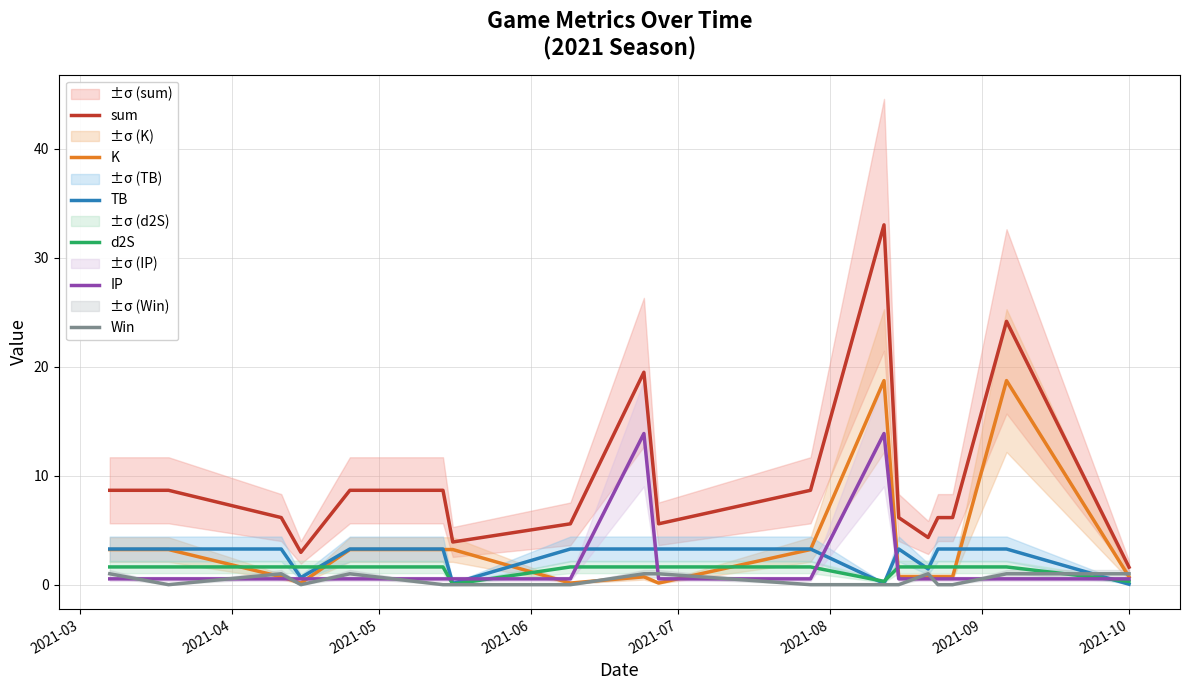

Reading left to right, extract all data points from this chart.

sum: 8.7	8.7	6.2	3.0	8.7	8.7	3.9	5.6	19.5	5.6	8.7	33.0	6.2	4.3	6.2	6.2	24.1	1.6
K: 3.2	3.2	0.7	0.1	3.2	3.2	3.2	0.1	0.7	0.1	3.2	18.7	0.7	0.7	0.7	0.7	18.7	0.7
TB: 3.3	3.3	3.3	0.7	3.3	3.3	0.1	3.3	3.3	3.3	3.3	0.1	3.3	1.4	3.3	3.3	3.3	0.0
d2S: 1.6	1.6	1.6	1.6	1.6	1.6	0.0	1.6	1.6	1.6	1.6	0.3	1.6	1.6	1.6	1.6	1.6	0.3
IP: 0.5	0.5	0.5	0.5	0.5	0.5	0.5	0.5	13.9	0.5	0.5	13.9	0.5	0.5	0.5	0.5	0.5	0.5
Win: 1.0	0.0	1.0	0.0	1.0	0.0	0.0	0.0	1.0	1.0	0.0	0.0	0.0	1.0	0.0	0.0	1.0	1.0